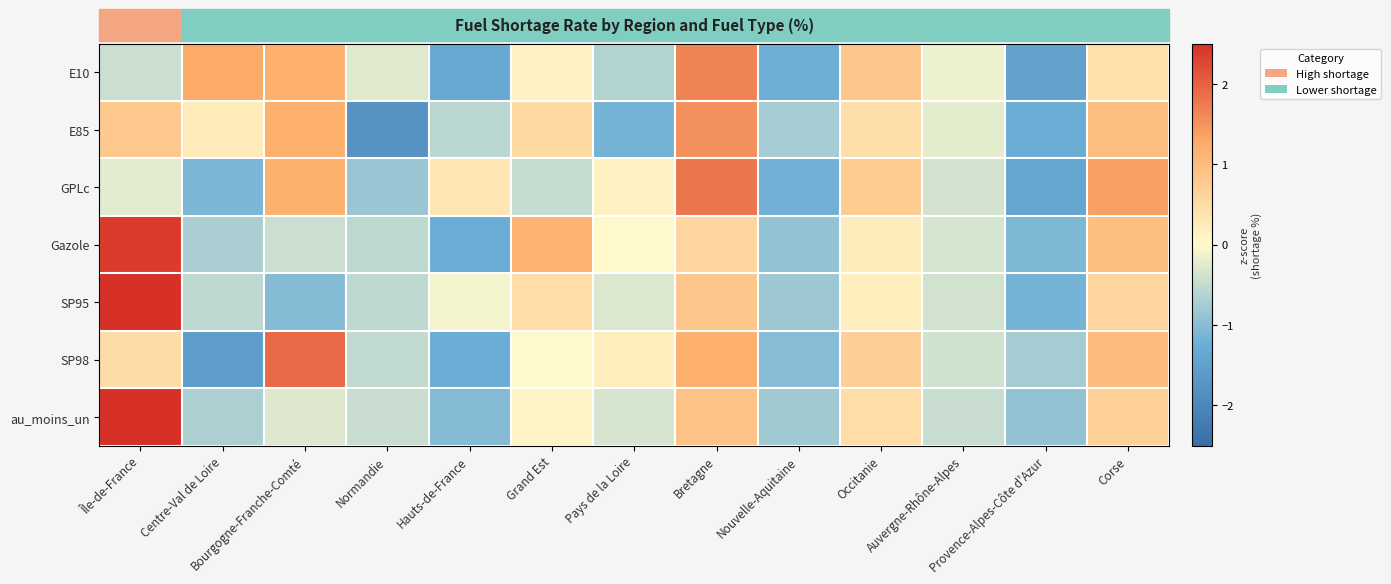

What is the spread (max minus min) of values at Occitanie?

0.6